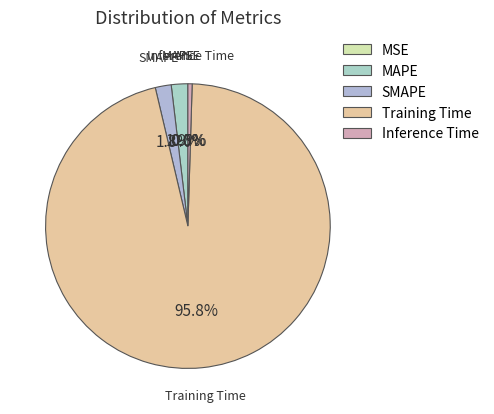

Does any single category account for the majority?

Yes